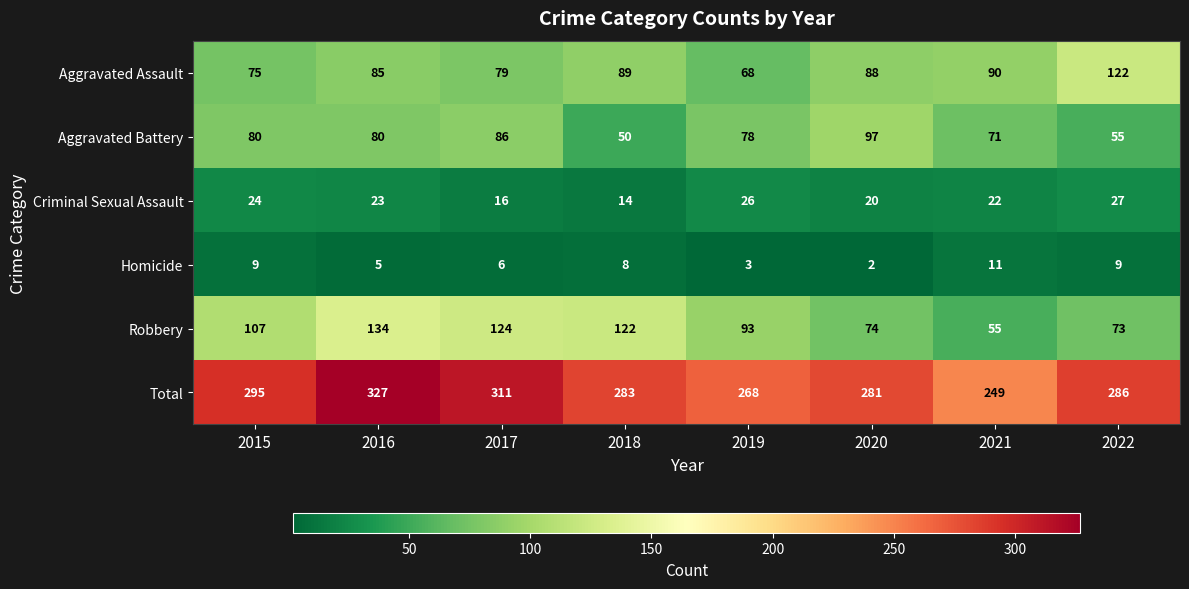

The value of Aggravated Assault at 2021 is 50. True or false?

False